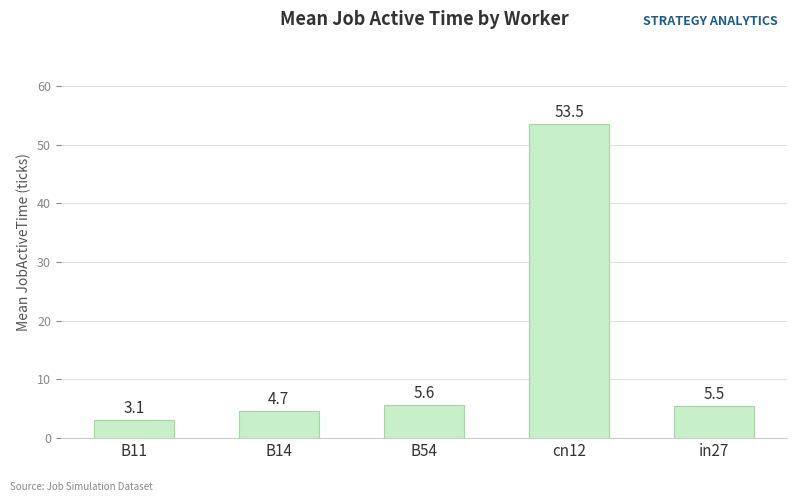

Reading left to right, what are all the values shown in this chart?

B11=3.1	B14=4.7	B54=5.6	cn12=53.5	in27=5.5